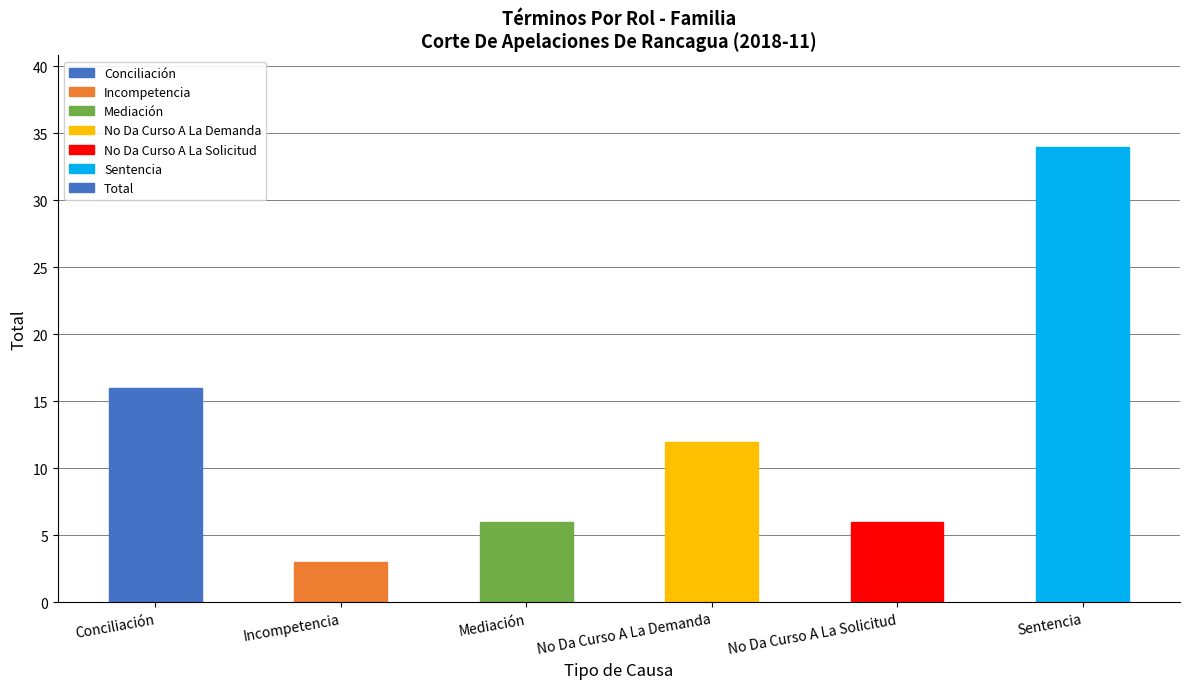

The value at No Da Curso A La Solicitud is 3. True or false?

False